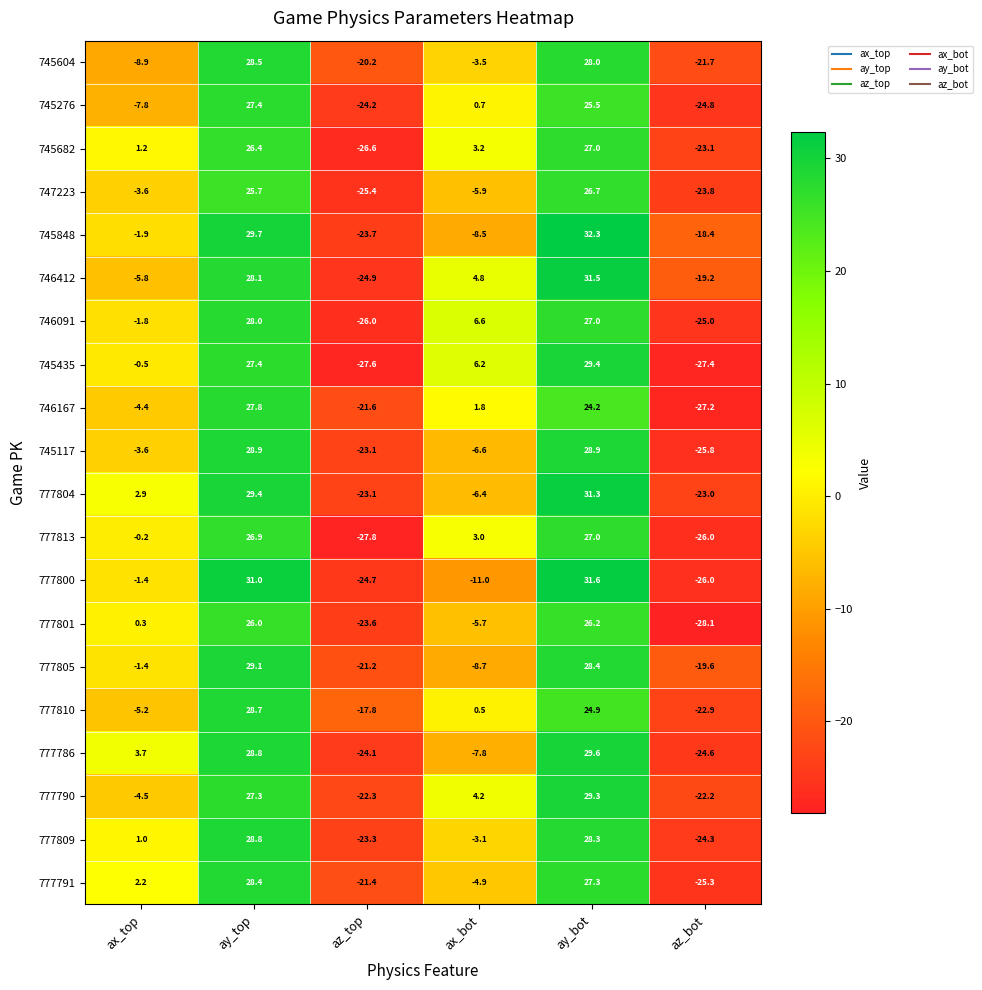

How many values in 777804 are below zero?

3